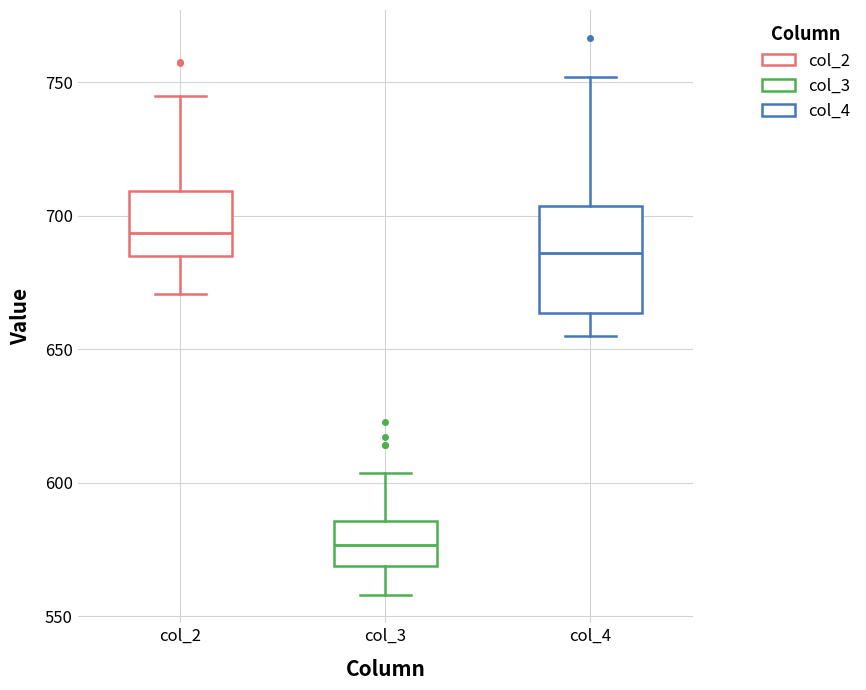

Which box's median line is the highest?

col_2